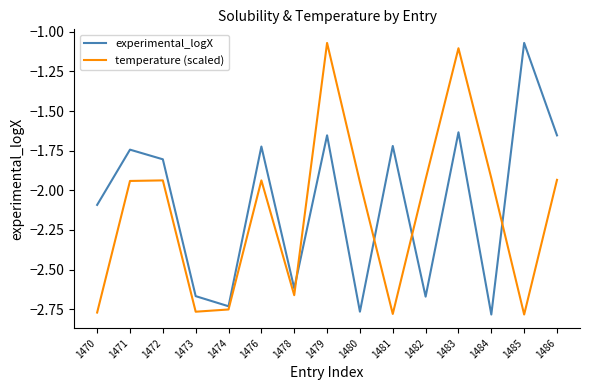

True or false: temperature (scaled) has a value of -3.7 at 1470.

False